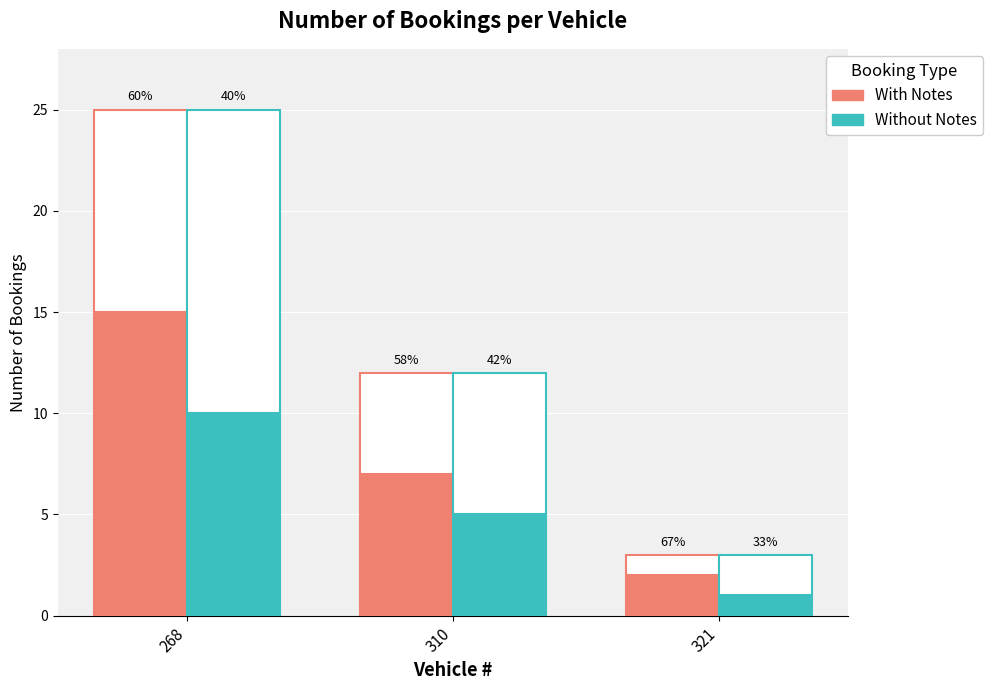

Reading left to right, transcribe all the data shown in this chart.

With Notes: 15	7	2
Without Notes: 10	5	1